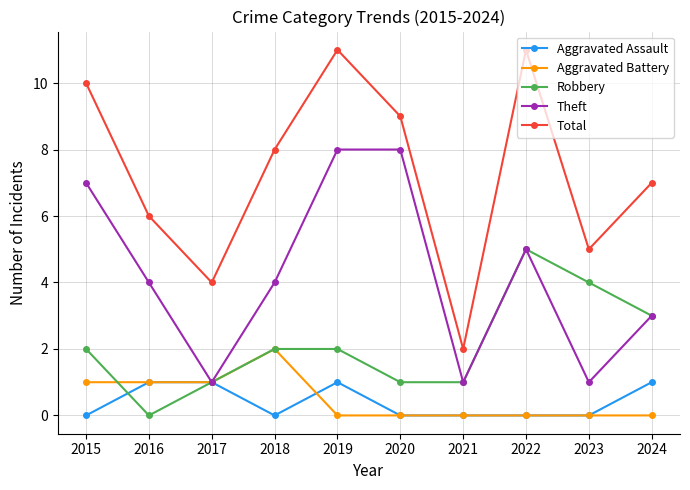

True or false: Aggravated Battery has a value of 1 at 2016.

True